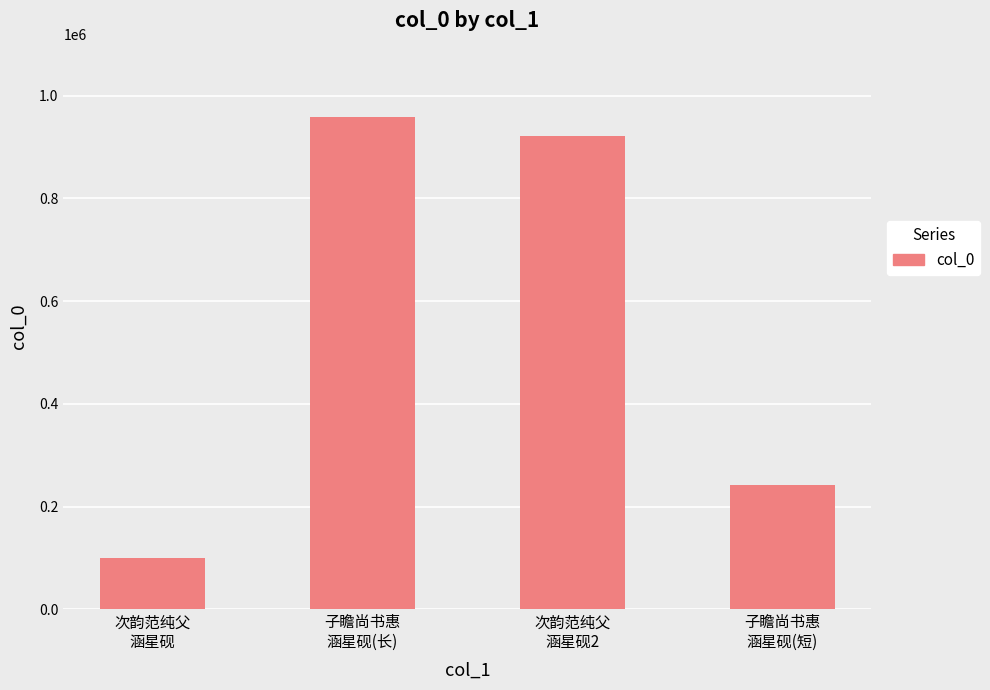

Is it true that the value at 子瞻尚书惠
涵星砚(短) is 241732?

True